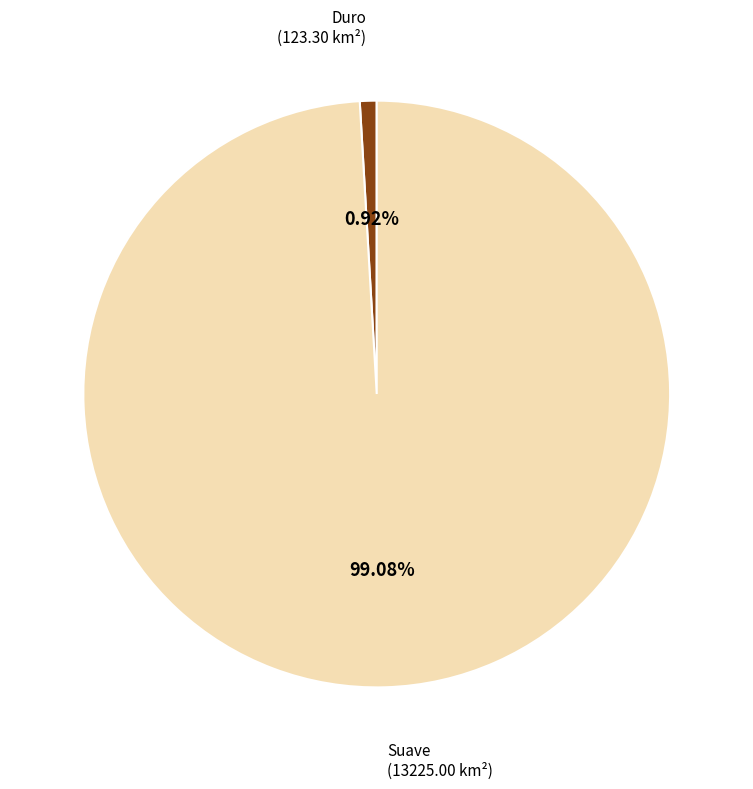

What percentage is the Duro slice, to the nearest percent?

1%